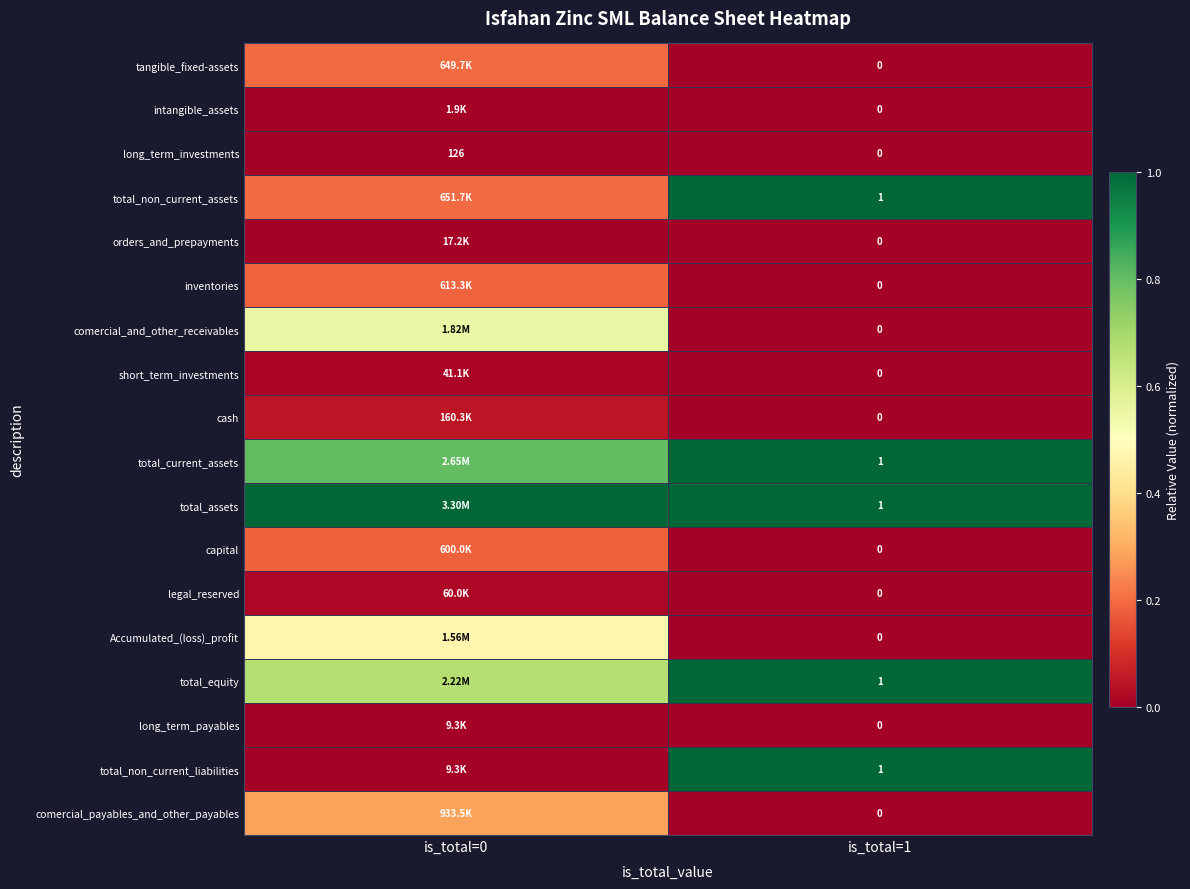

Rank the series at is_total=1 from highest to lowest value.

total_non_current_assets, total_current_assets, total_assets, total_equity, total_non_current_liabilities, tangible_fixed-assets, intangible_assets, long_term_investments, orders_and_prepayments, inventories, comercial_and_other_receivables, short_term_investments, cash, capital, legal_reserved, Accumulated_(loss)_profit, long_term_payables, comercial_payables_and_other_payables